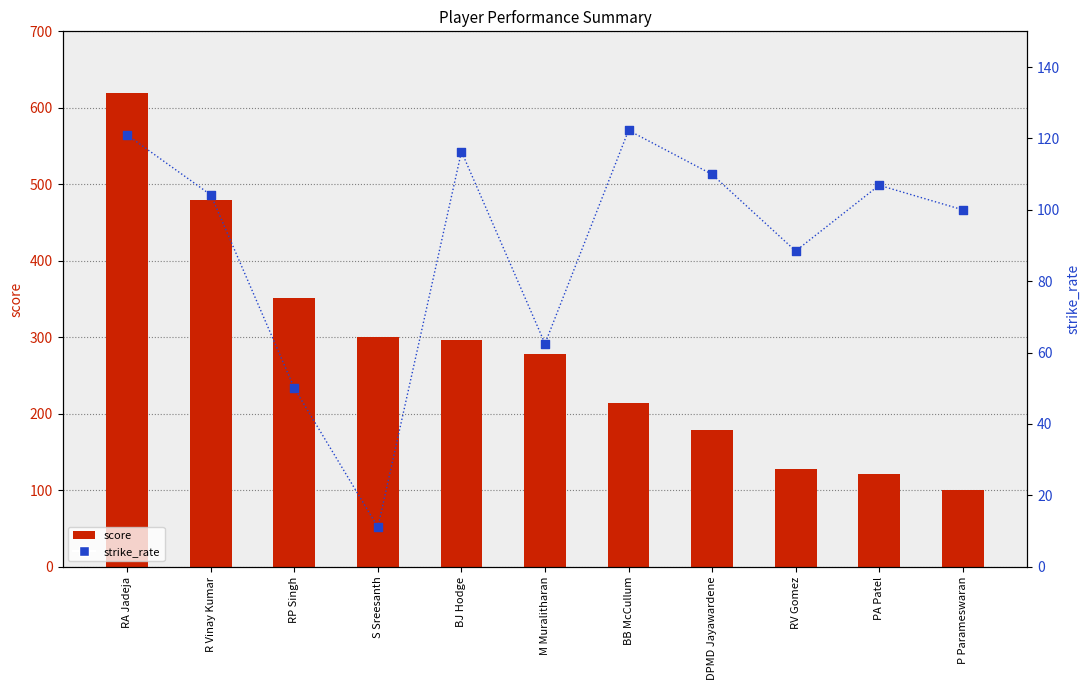

At which category is the sum across all series the highest?

RA Jadeja